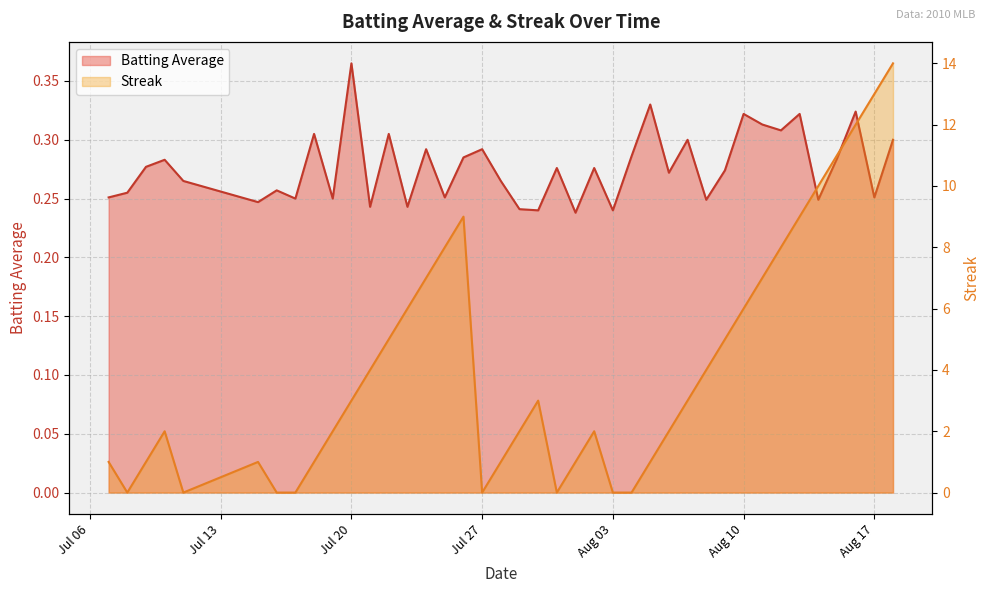

What is the difference between the second highest and second lowest values in the Streak series?

13.0